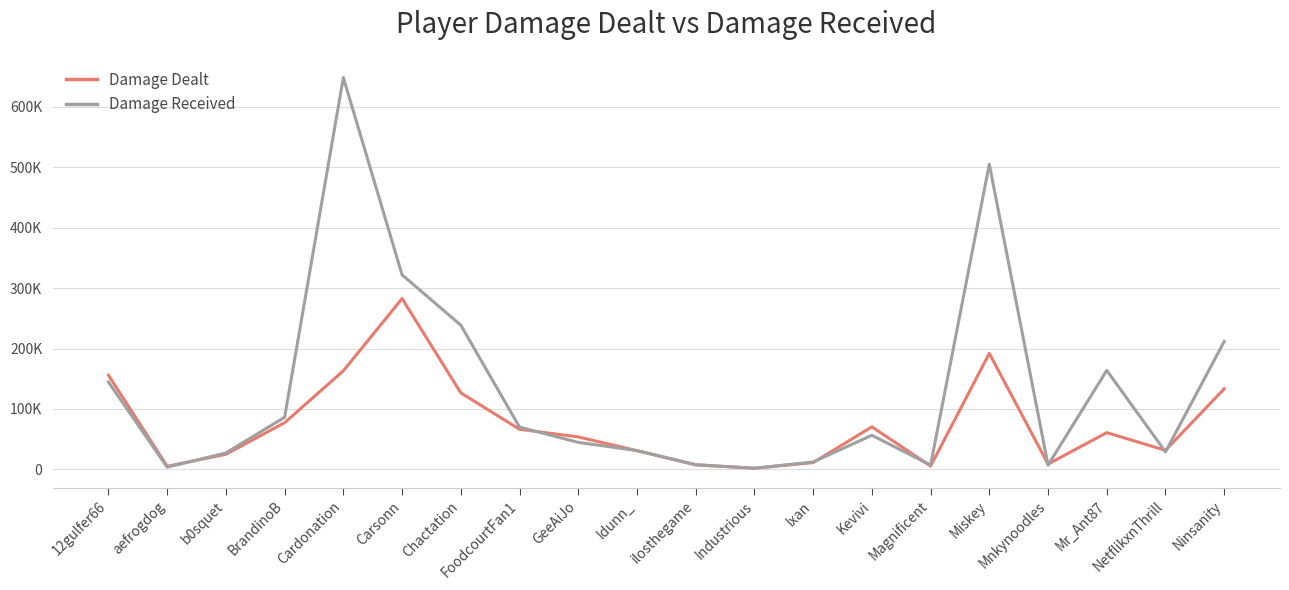

What is the spread (max minus min) of values at Ninsanity?

78302.7